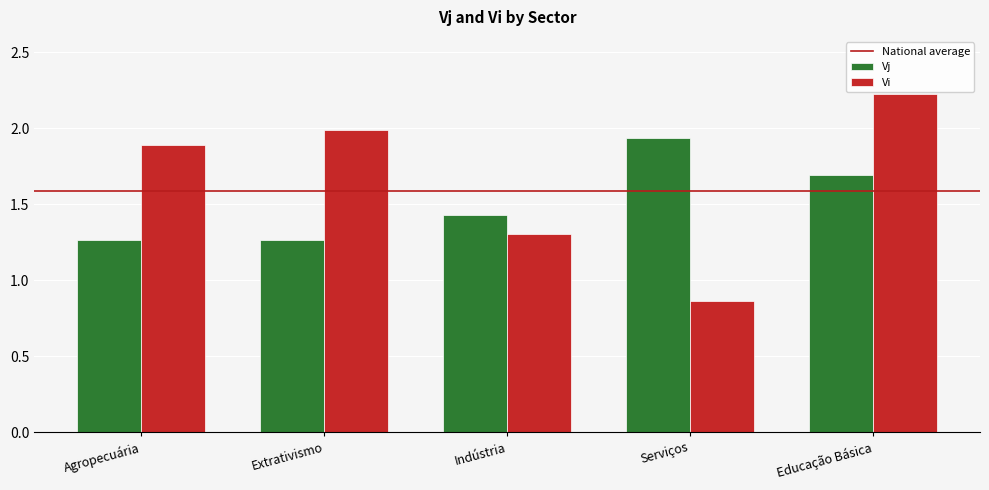

Which series has the largest total across all categories?

Vi